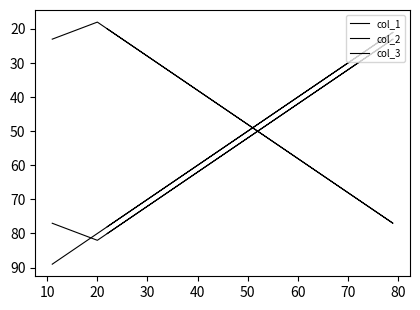

How many values in the col_1 series exceed 80?

1